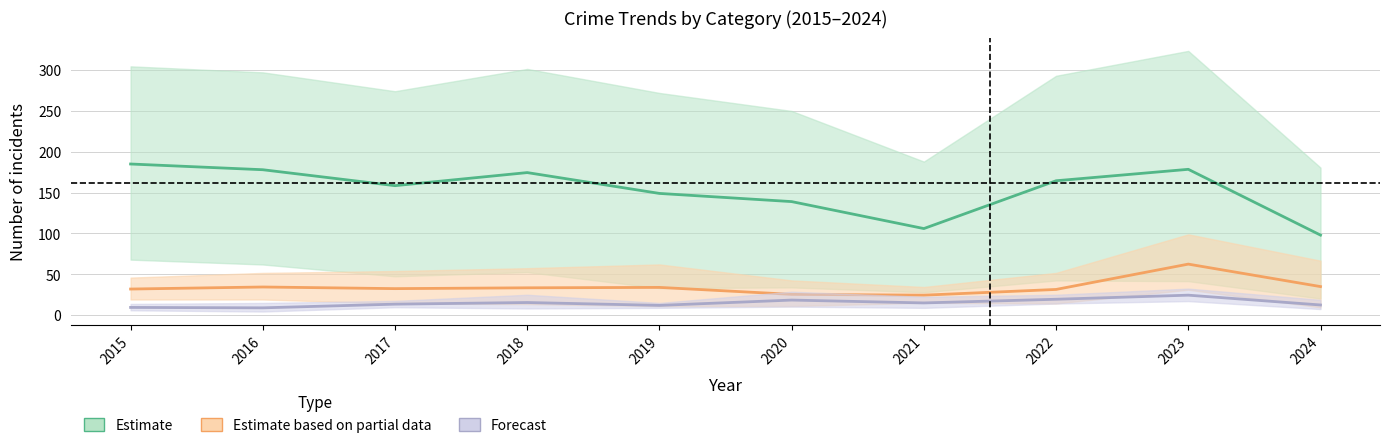

How many categories are shown in the chart?

10